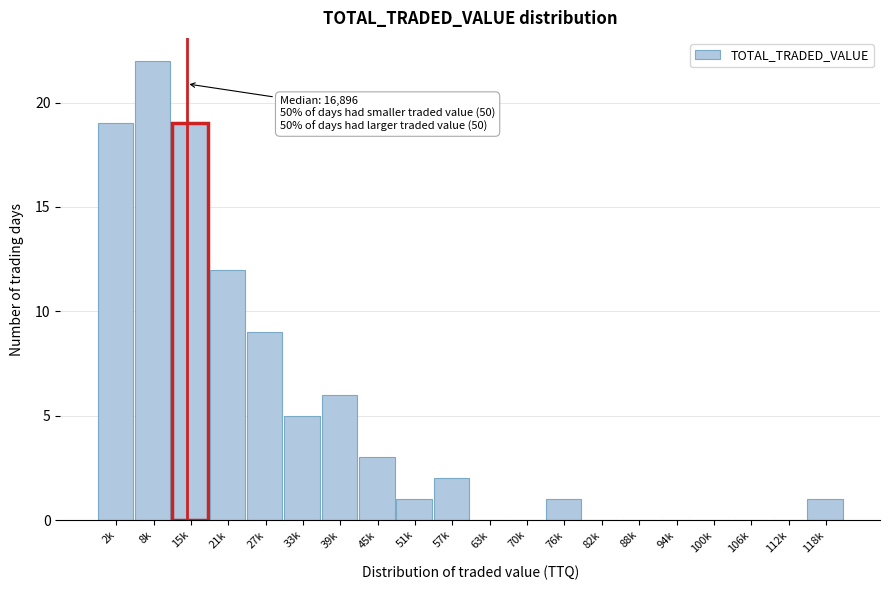

What is the sum of all values?

100